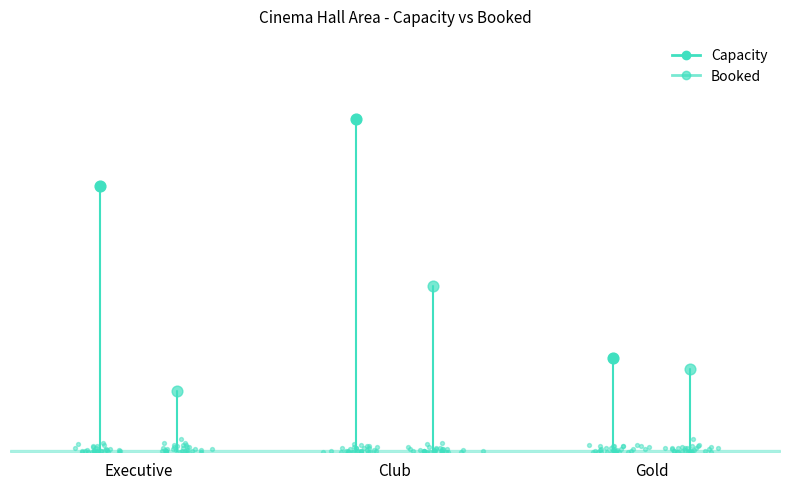

Which series reaches the maximum Y coordinate?

Capacity